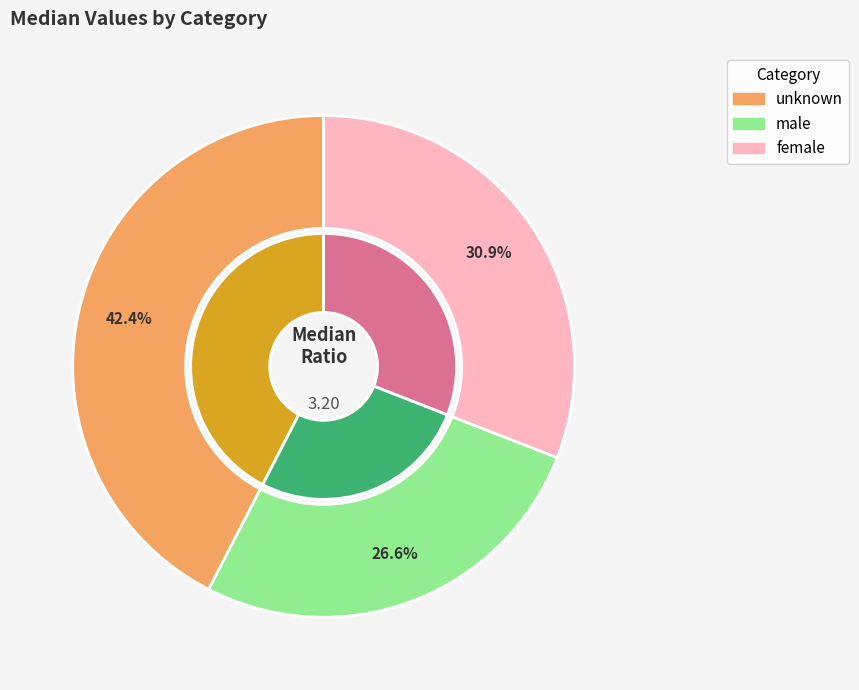

Which slice is the smallest?

male